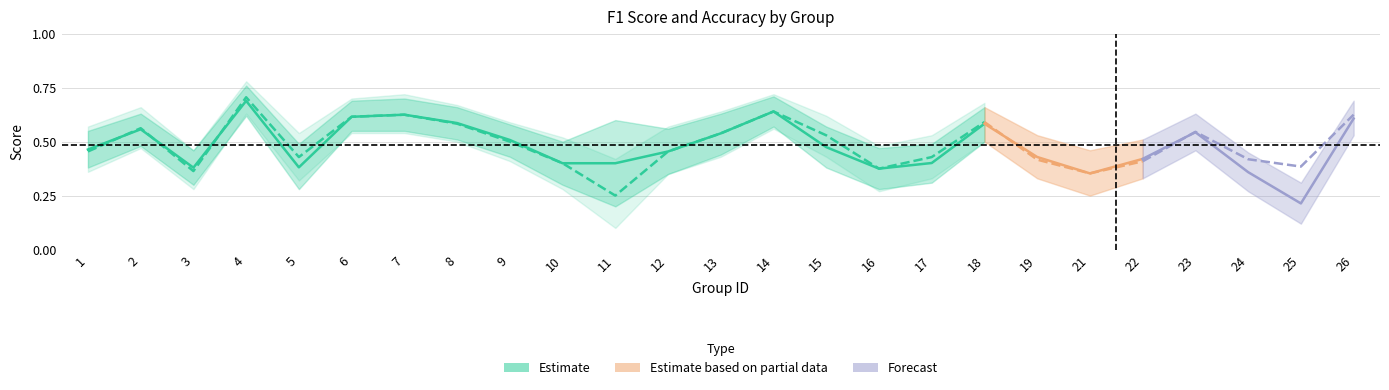

At which category does f1_lo reach its first local valley?

3